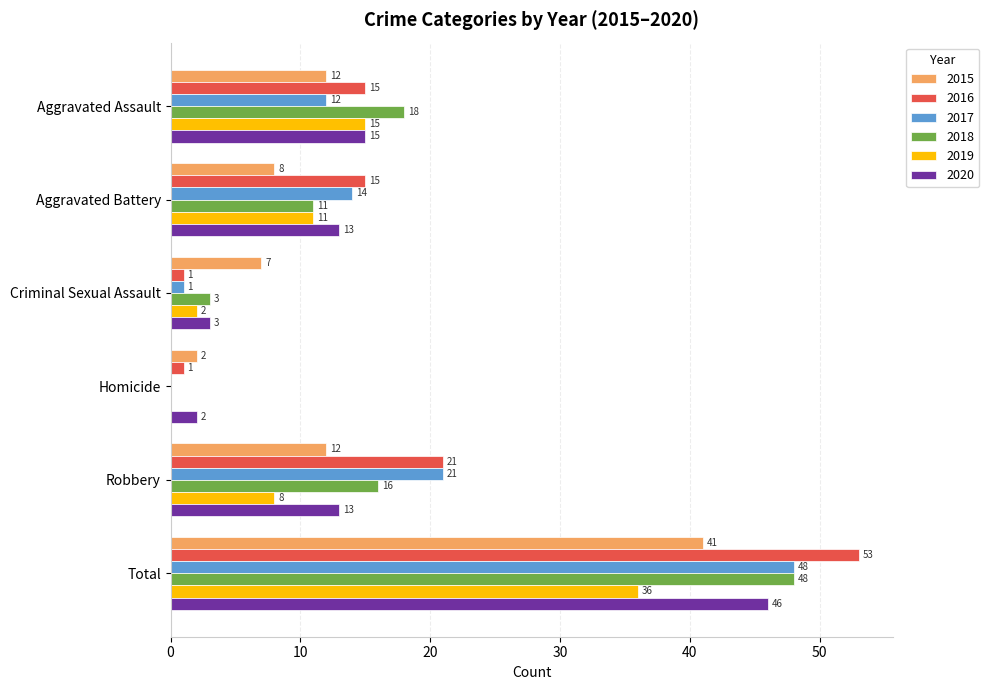

Count the number of categories in the chart.

6